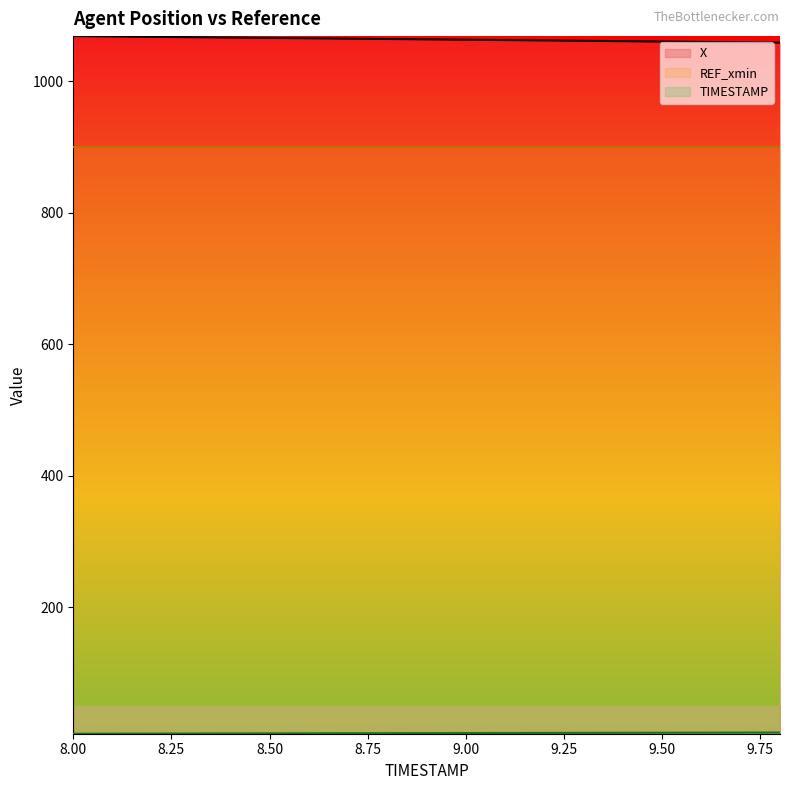

Reading left to right, list all the values displayed in this chart.

X: 1068.3	1067.7	1067.2	1066.6	1066.1	1065.5	1065.0	1064.4	1063.9	1063.3	1062.8	1062.2	1061.7	1061.1	1060.5	1060.0	1059.5	1058.9	1058.3
TIMESTAMP: 8.0	8.1	8.2	8.3	8.4	8.5	8.6	8.7	8.8	8.9	9.0	9.1	9.2	9.3	9.4	9.5	9.6	9.7	9.8